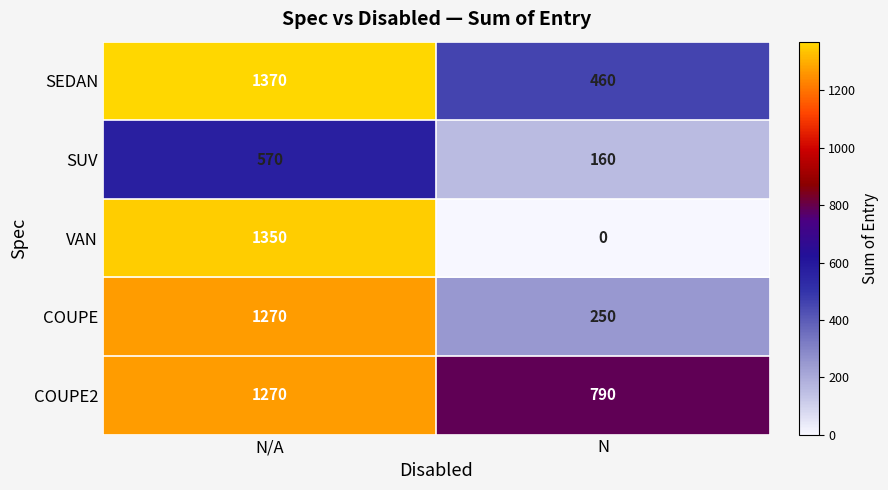

The COUPE2 series shows 1270 at N/A. True or false?

True